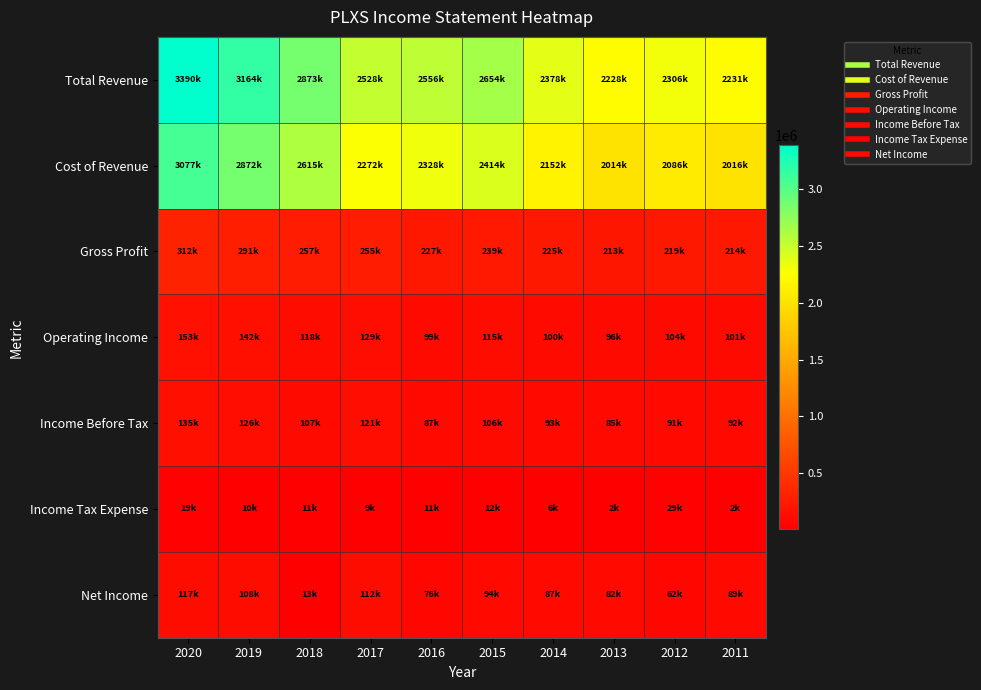

List the series in order of their peak value, lowest first.

Income Tax Expense, Net Income, Income Before Tax, Operating Income, Gross Profit, Cost of Revenue, Total Revenue